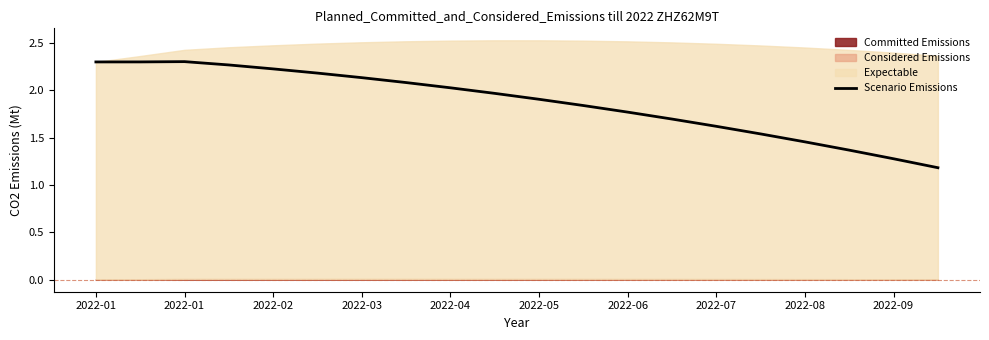

Between 17 and 10, which is larger?

10